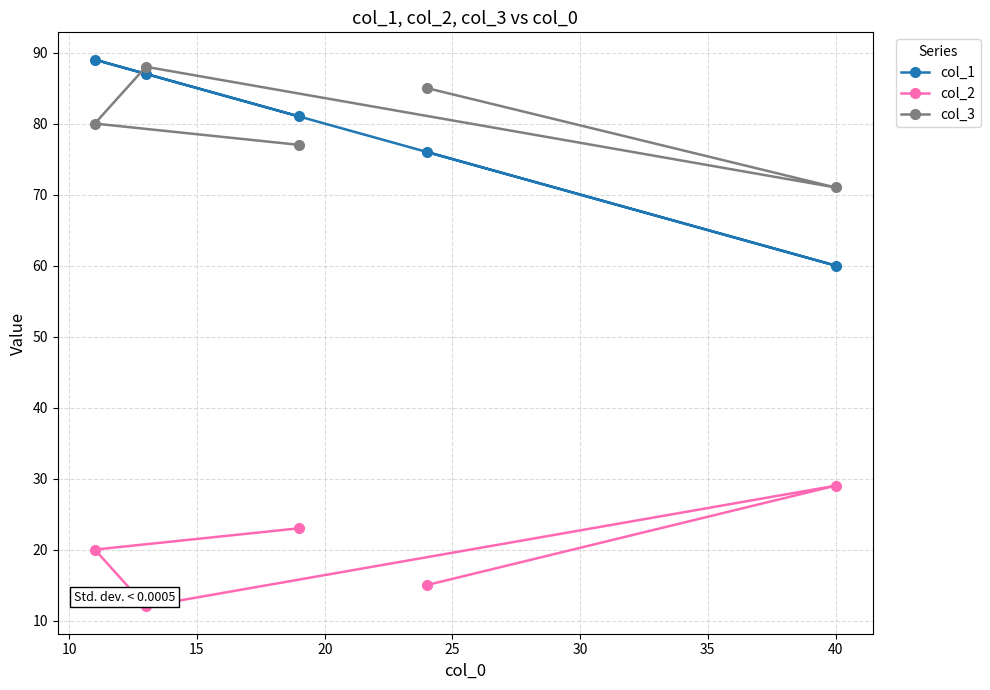

What is the average value of the col_2 series?

20